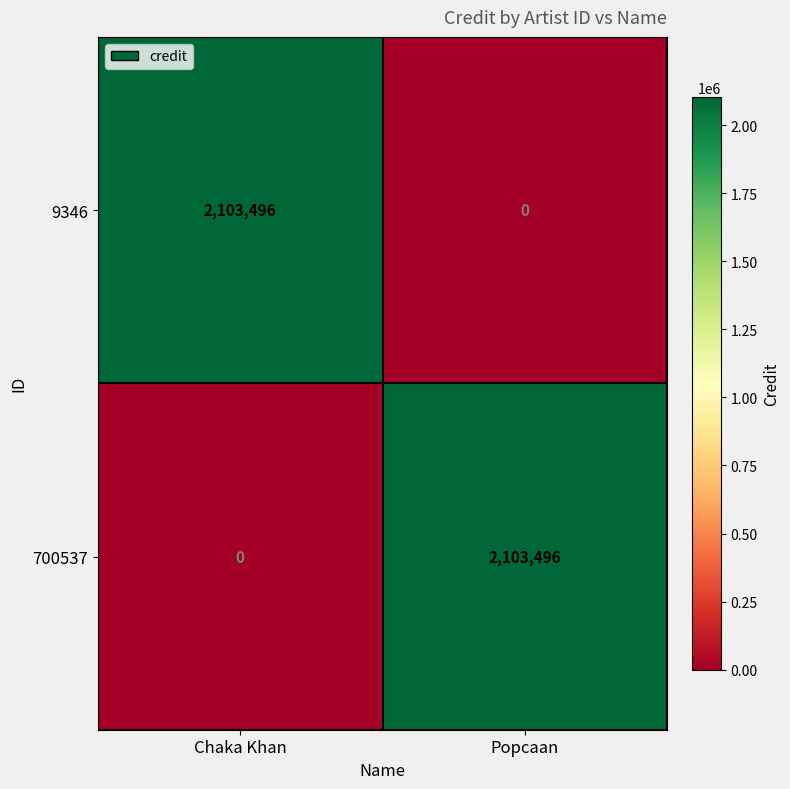

Rank the categories by 9346 value from lowest to highest.

Popcaan, Chaka Khan